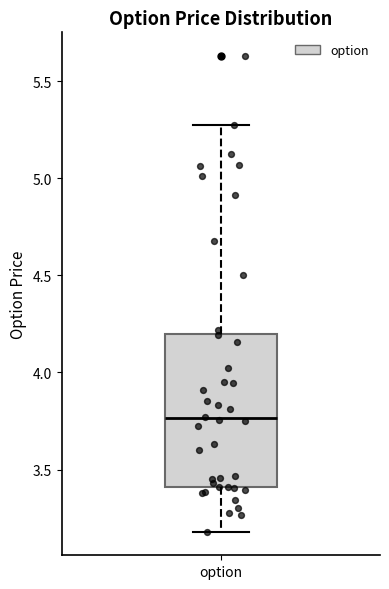

Where does the upper whisker of the box for option end on the y-axis? The values are not printed on the chart, so give them approximately, as read against the axis.

5.30